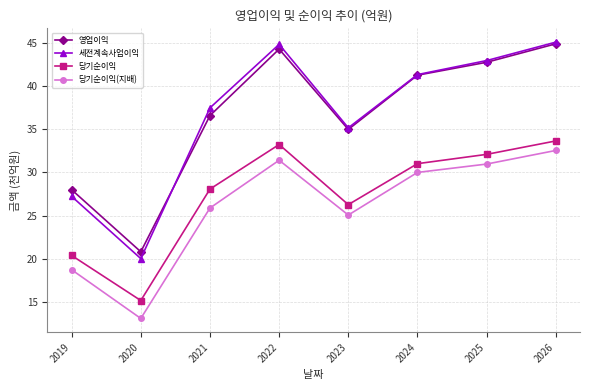

Is it true that 당기순이익 equals 33657 at 2026?

True